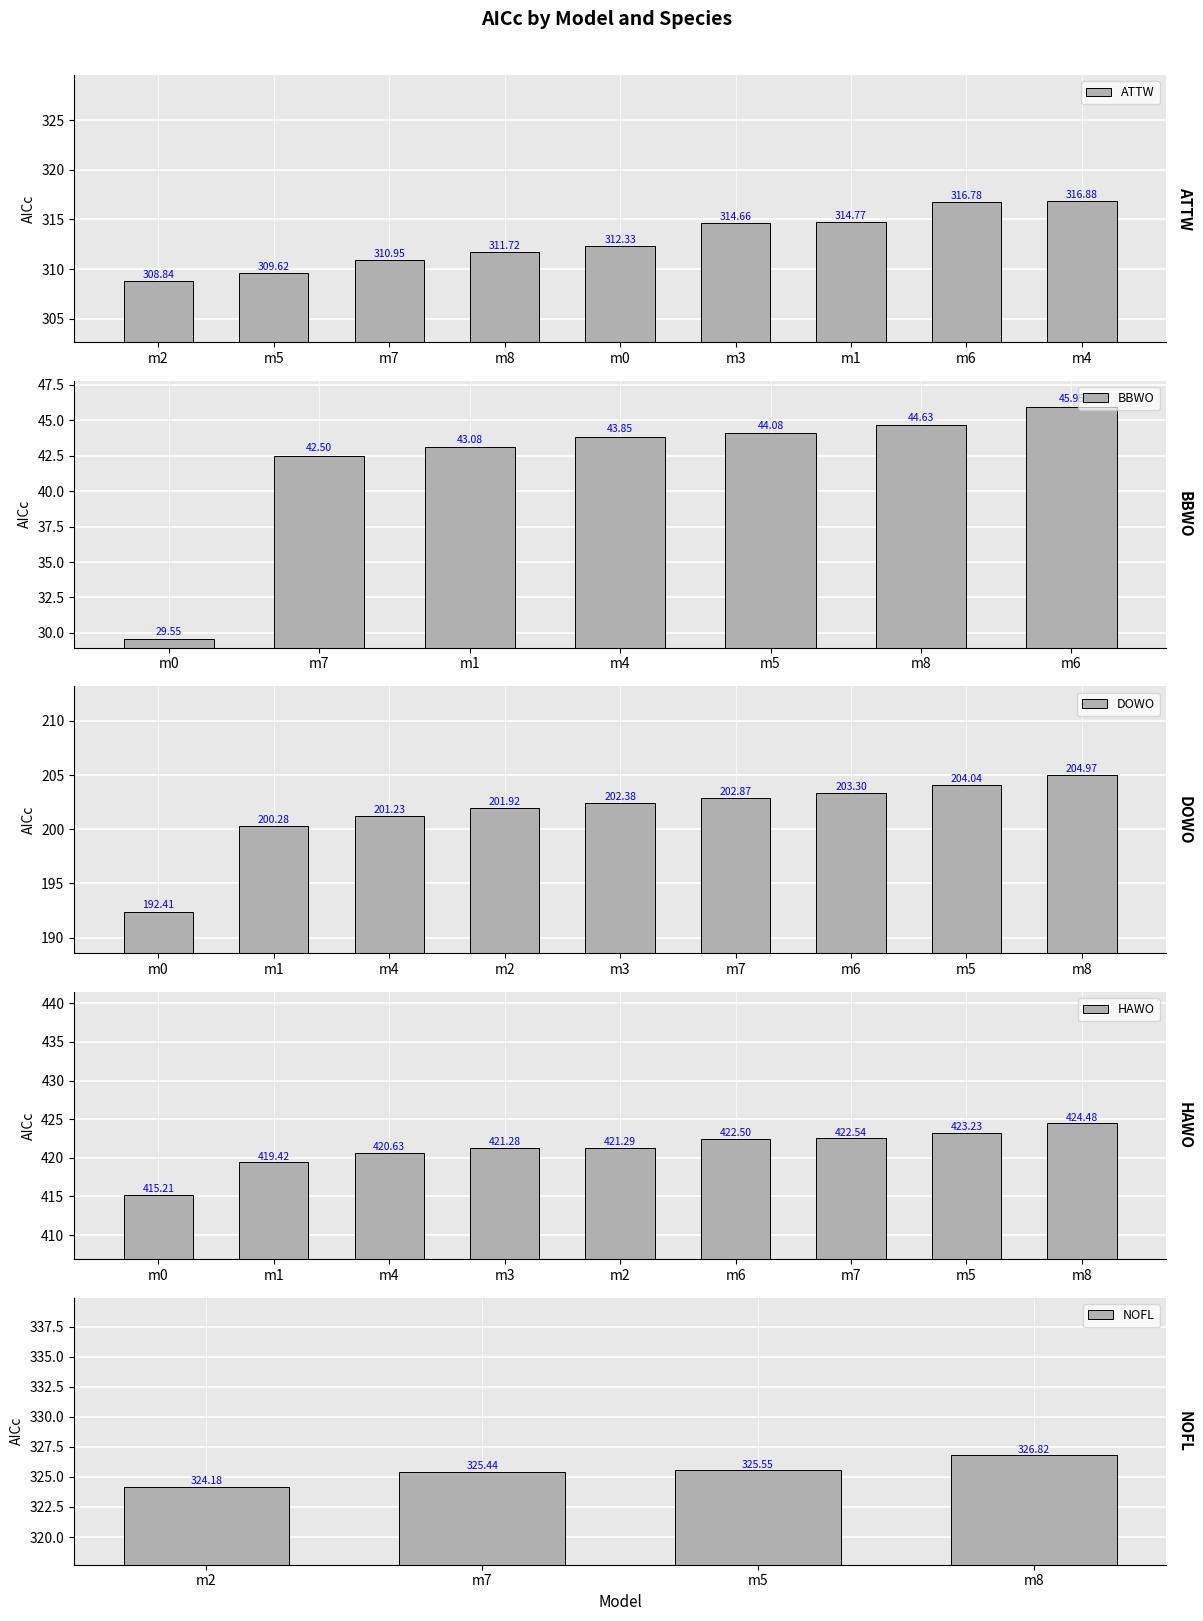

Where does the data first go above 308?

ATTW